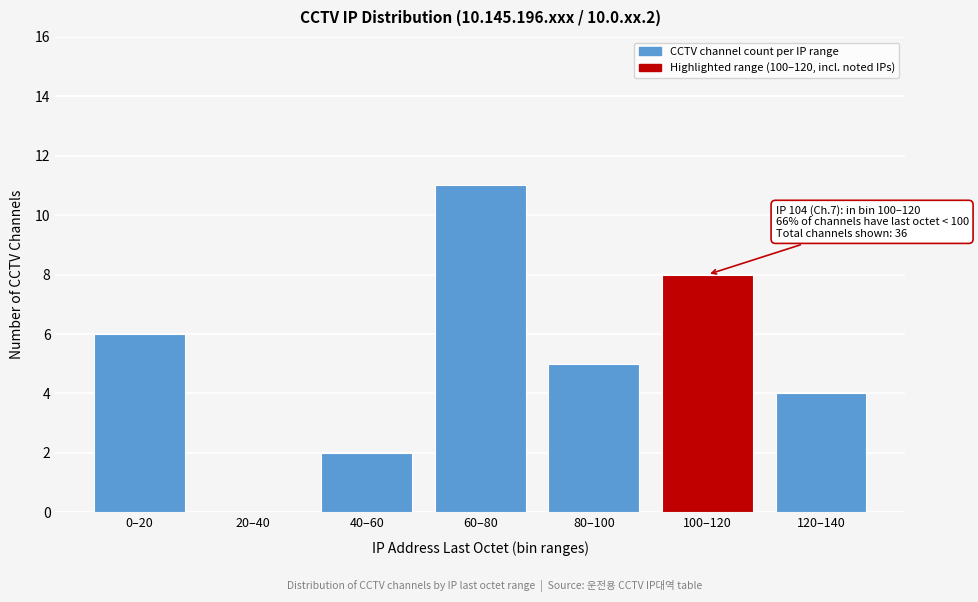

Reading left to right, extract all data points from this chart.

0–20=6	20–40=0	40–60=2	60–80=11	80–100=5	100–120=8	120–140=4